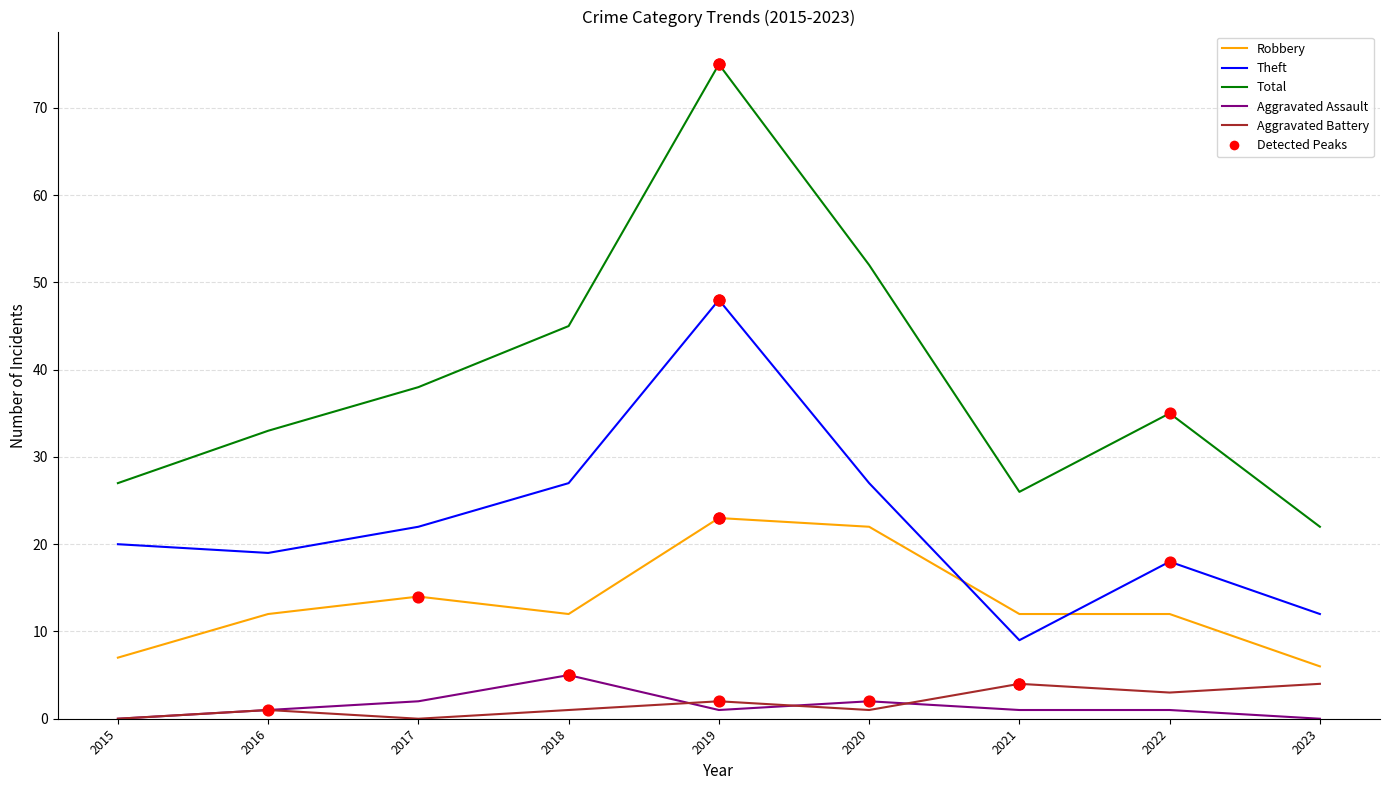

Which series has the largest range (max minus min)?

Total